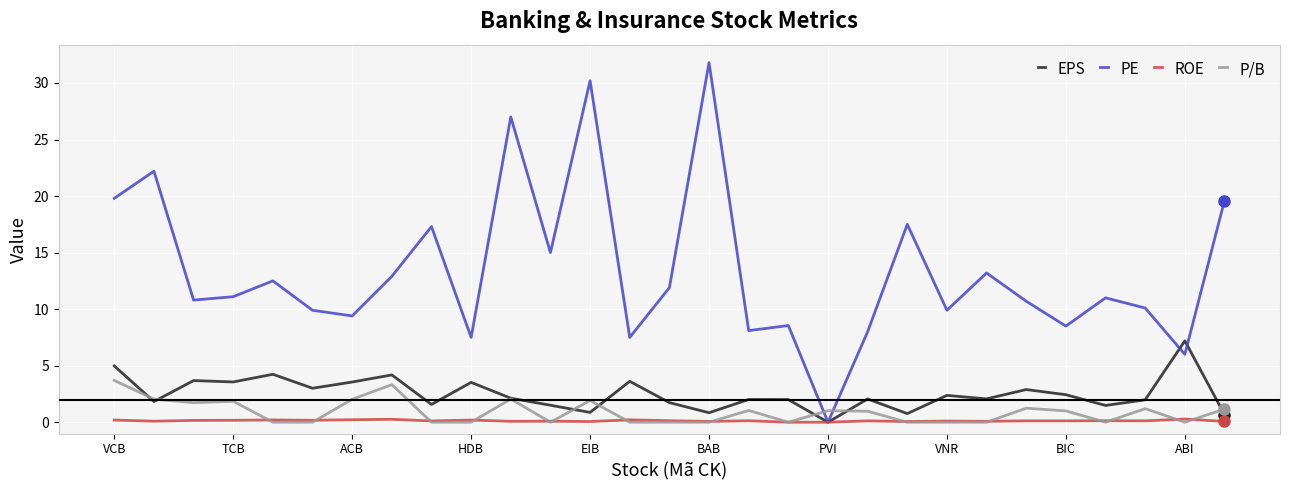

What is the sum of all EPS values?

72.7